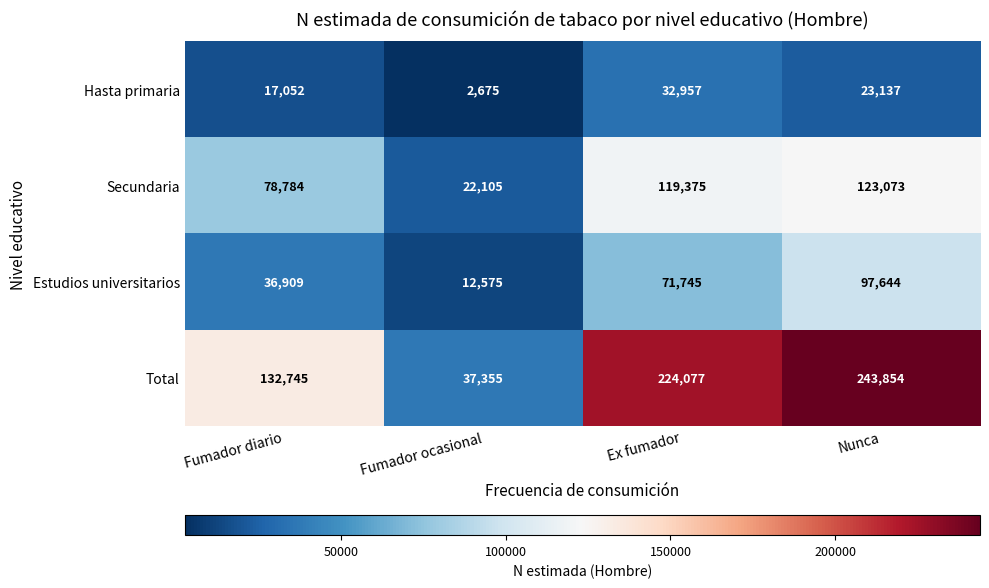

At which category is the sum across all series the highest?

Nunca